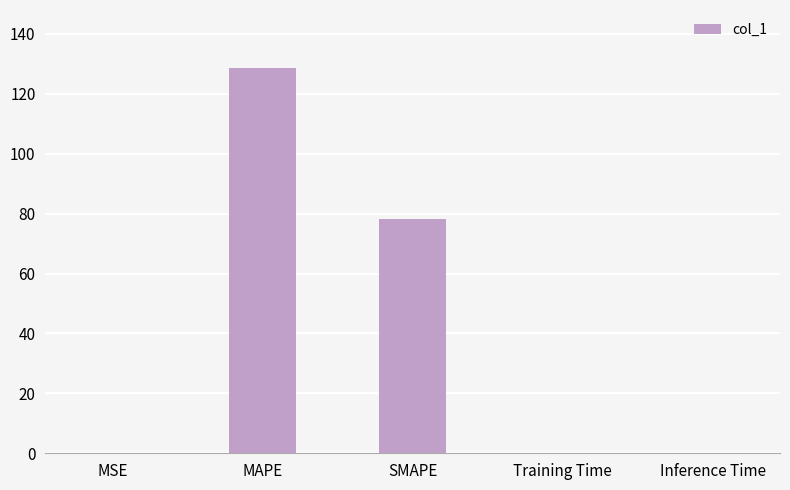

Between SMAPE and MSE, which is larger?

SMAPE